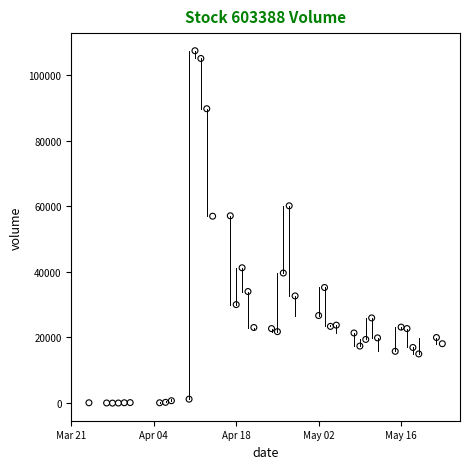

What is the range of Y values (max minus min)?

107411